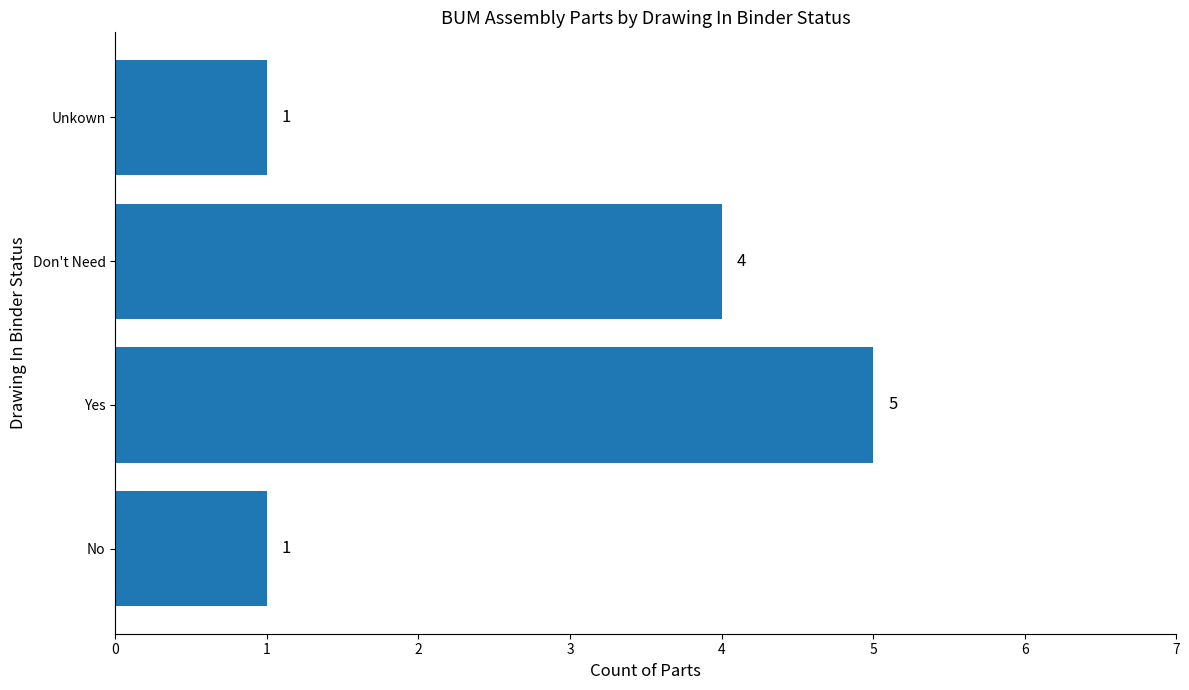

What is the sum of the values at Don't Need and No?

5